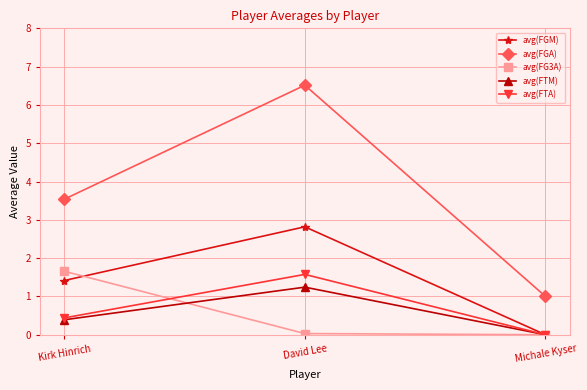

Which series has the largest total across all categories?

avg(FGA)